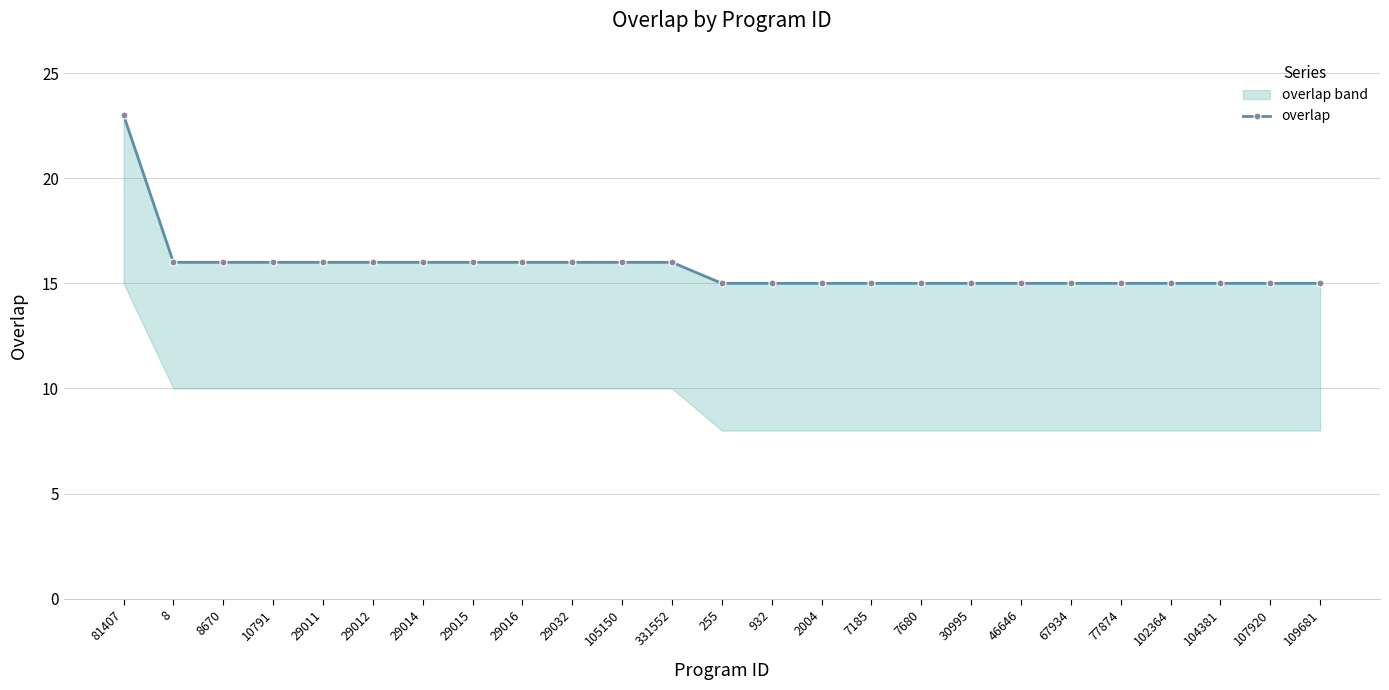

What is the difference between the maximum and minimum values?

8